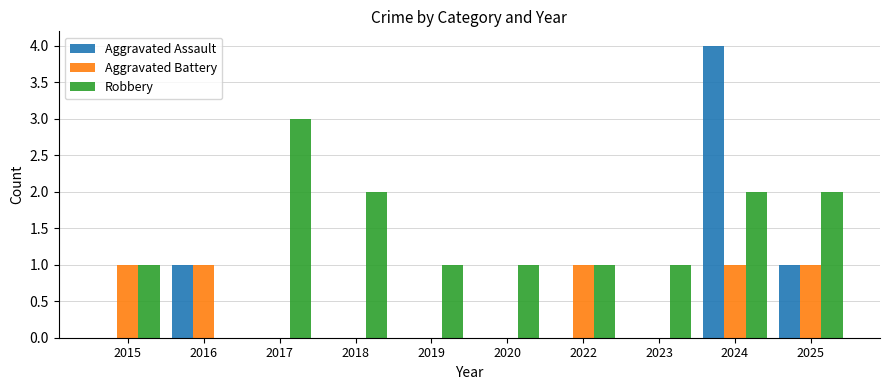

True or false: Aggravated Assault has a value of 0 at 2017.

True